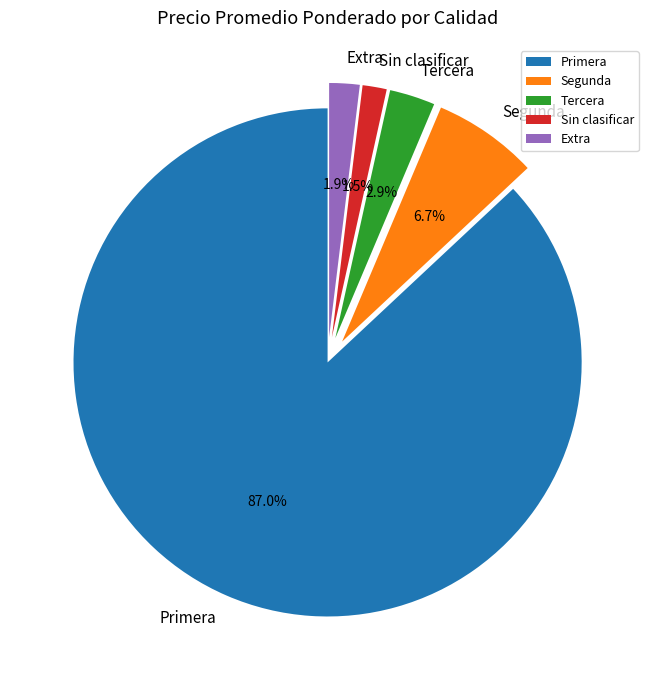

Between Extra and Segunda, which is larger?

Segunda